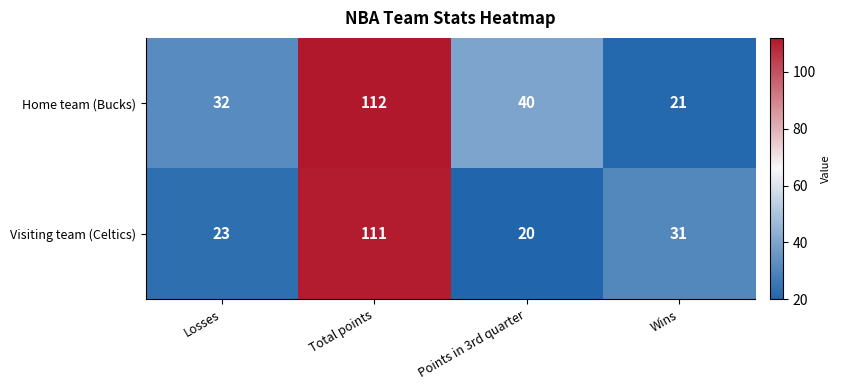

Is the value of Visiting team (Celtics) at Losses greater than the value of Home team (Bucks) at Wins?

Yes